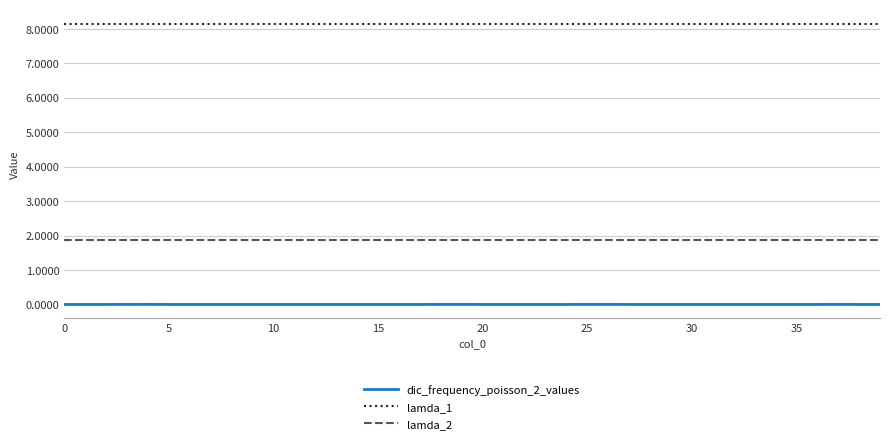

True or false: lamda_1 and lamda_2 cross at least once.

False